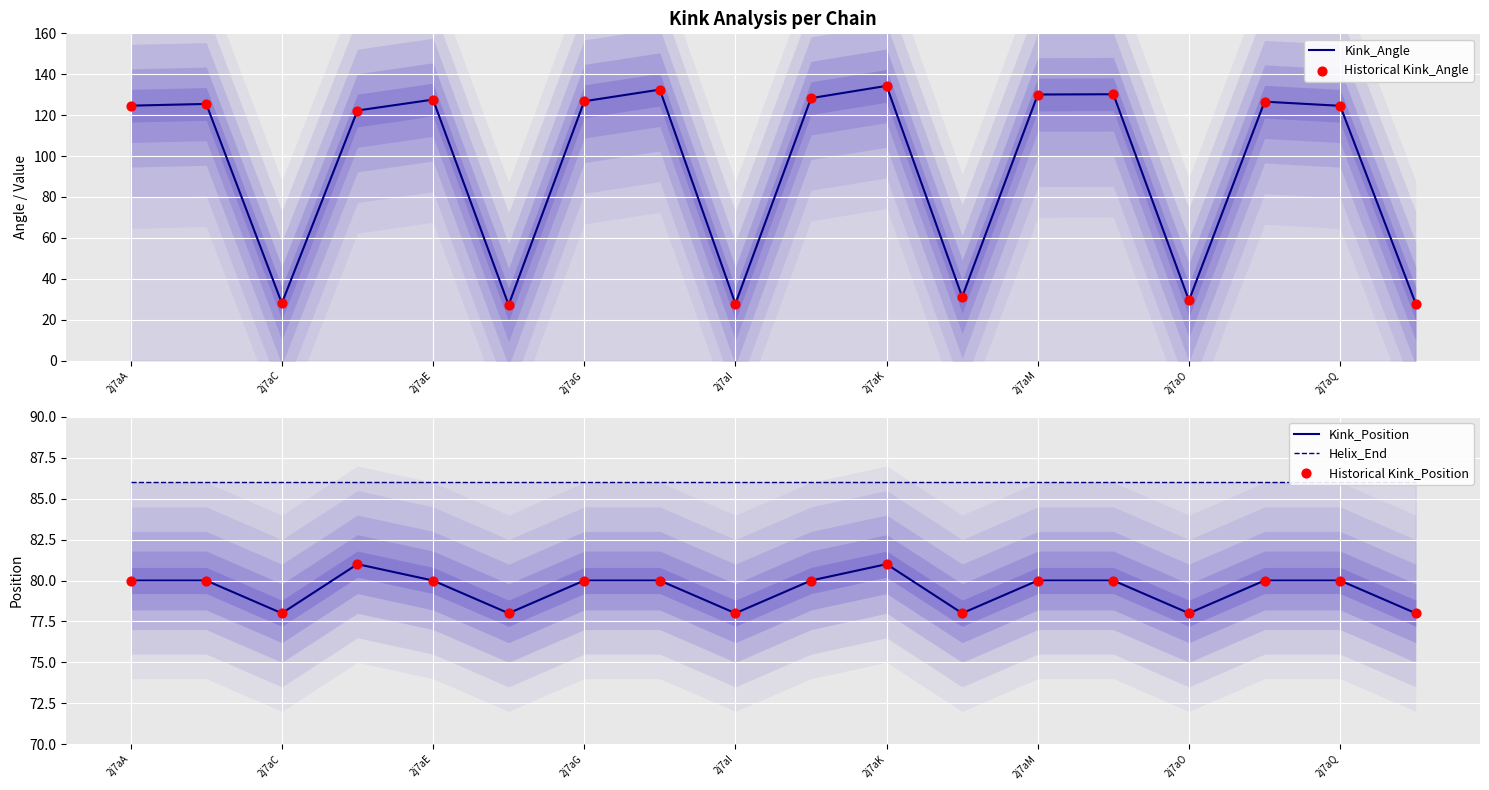

Which series contains the highest Y value?

Kink_Angle